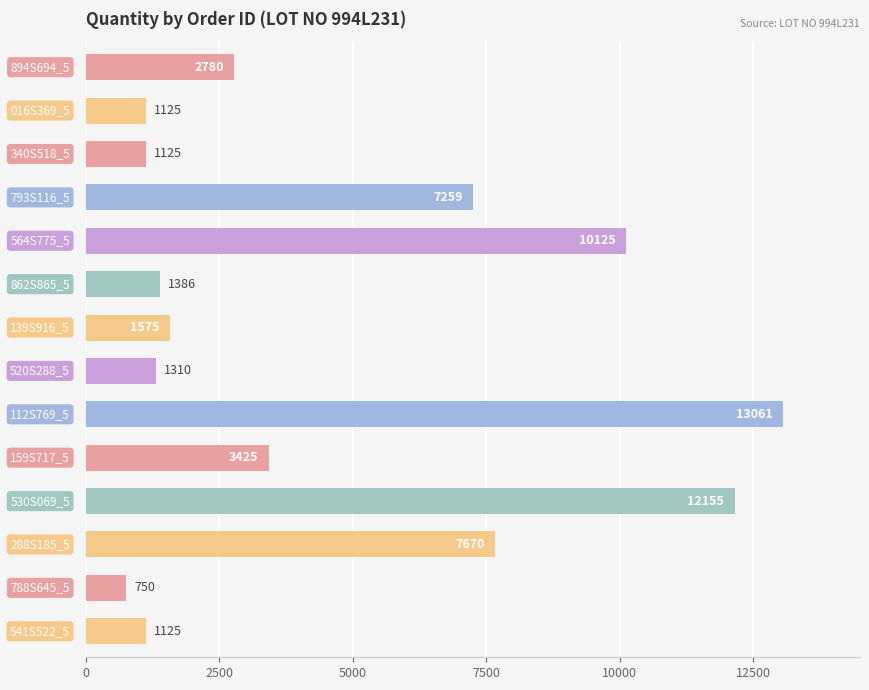

Reading top to bottom, what are all the values shown in this chart?

2780	1125	1125	7259	10125	1386	1575	1310	13061	3425	12155	7670	750	1125